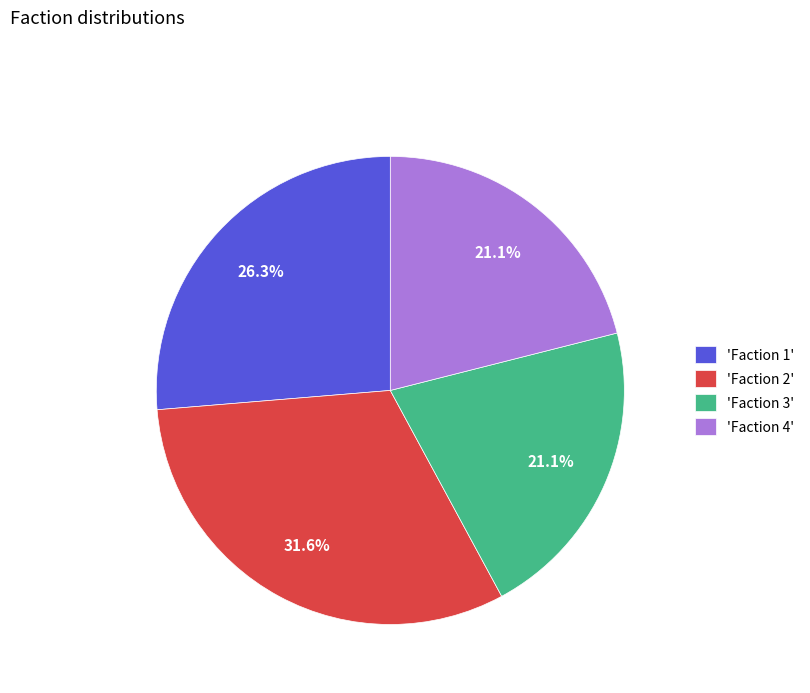

How many slices are in this pie chart?

4